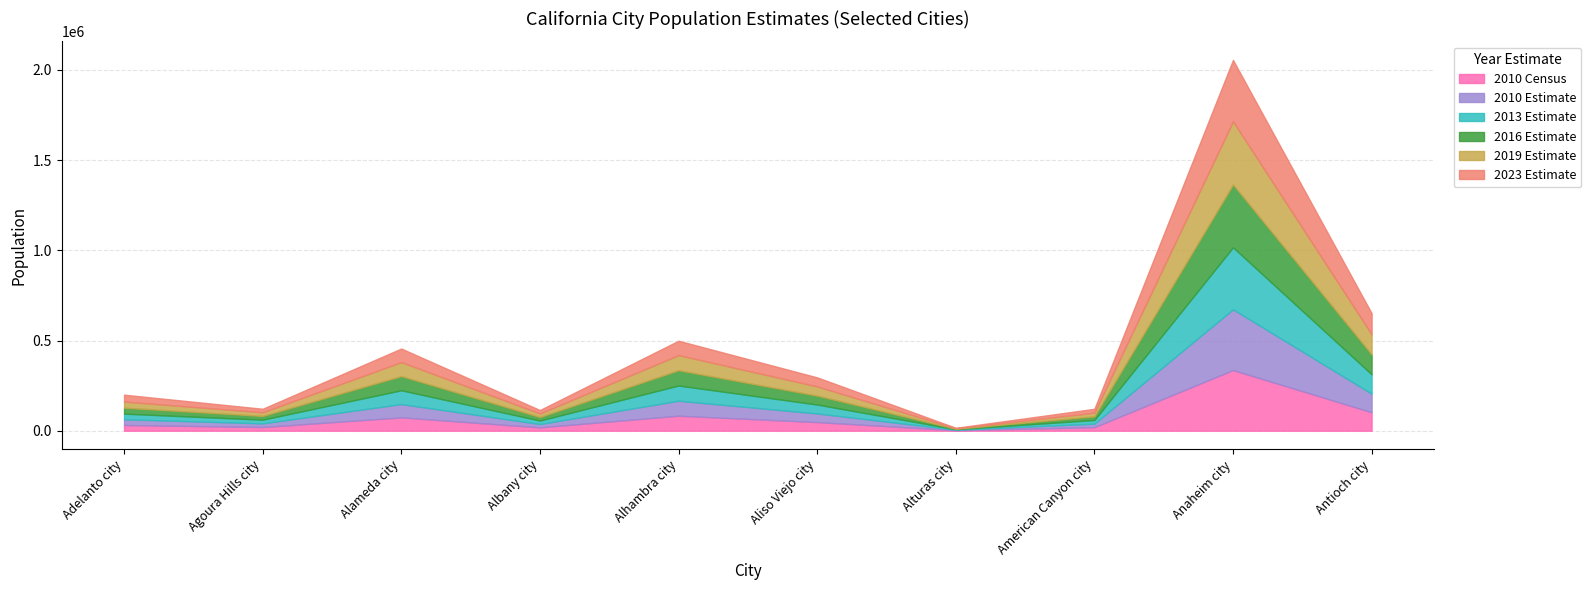

Reading right to left, list all the values displayed in this chart.

2010 Census: 102372	336265	19454	2827	47823	83089	18539	73812	20330	31765
2010 Estimate: 103080	336760	19633	2832	47801	83160	18539	73946	20338	31661
2013 Estimate: 107351	343832	20224	2652	49538	84337	19187	76479	20591	31206
2016 Estimate: 110308	348251	20317	2626	49499	84843	19662	78459	20740	32961
2019 Estimate: 111502	350365	20475	2563	50887	83750	19696	77624	20222	34049
2023 Estimate: 117096	340512	21347	2657	50263	79776	19097	75353	19474	38187